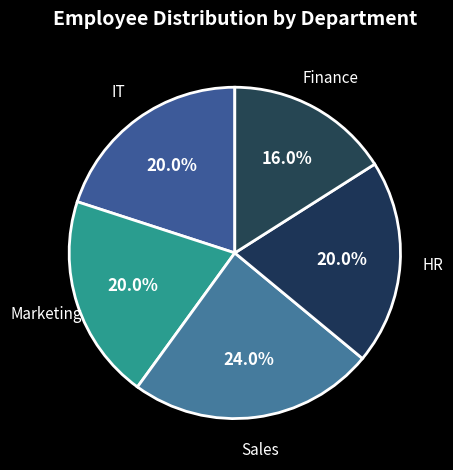

How many slices are in this pie chart?

5